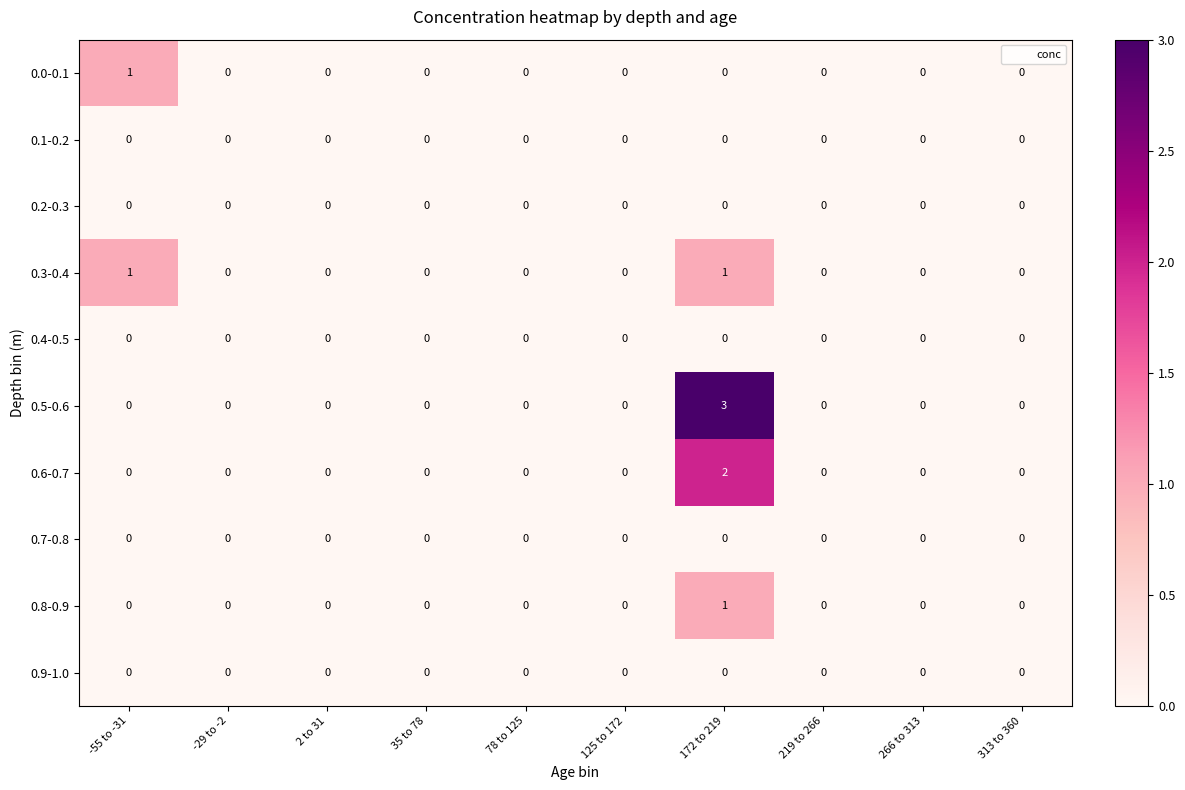

Which series has the largest range (max minus min)?

0.5-0.6